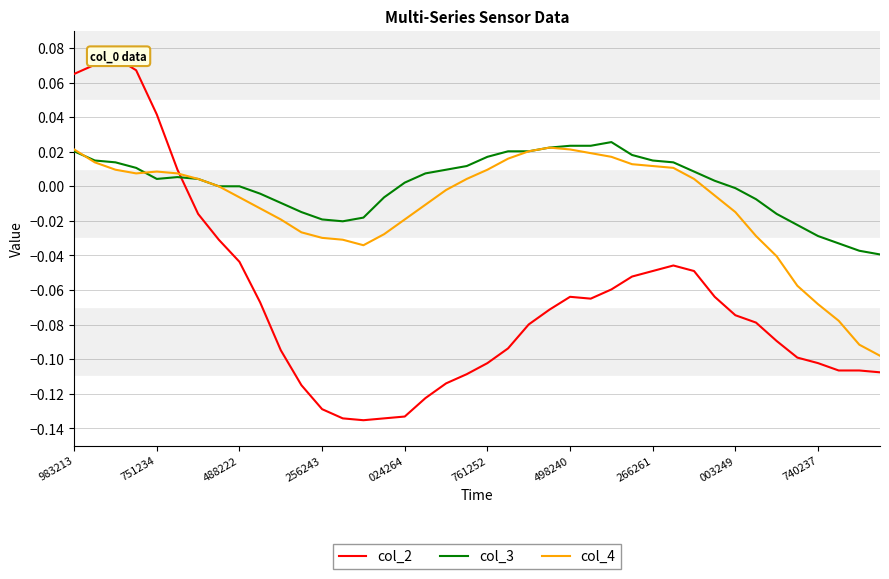

Does the chart have visible grid lines?

Yes